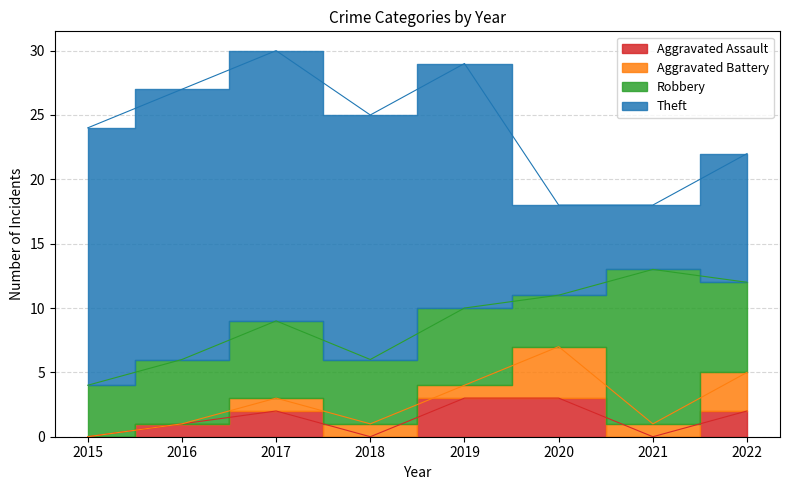

List the series in order of their peak value, highest first.

Theft, Robbery, Aggravated Battery, Aggravated Assault